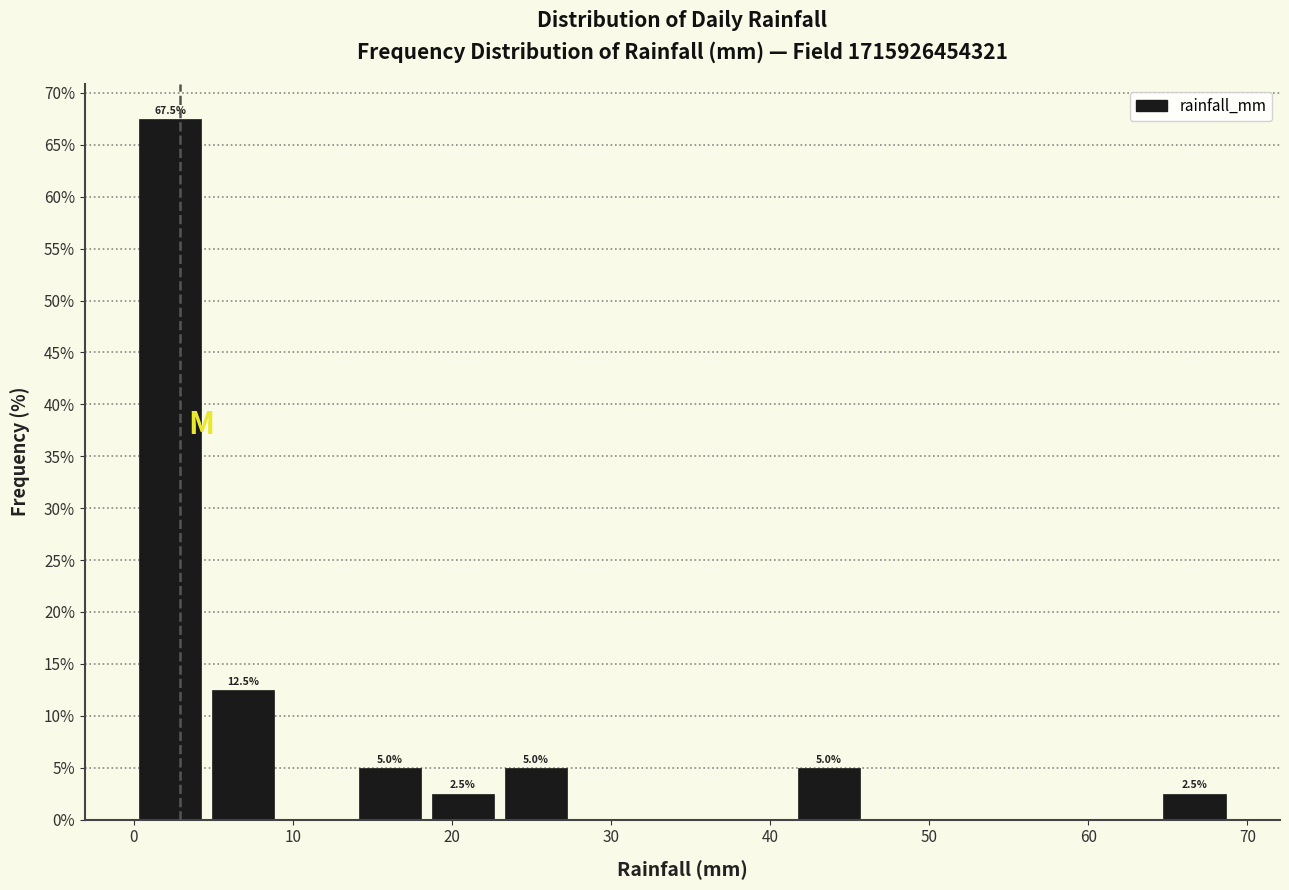

Which range on the x-axis has the tallest bar?

0 to 5